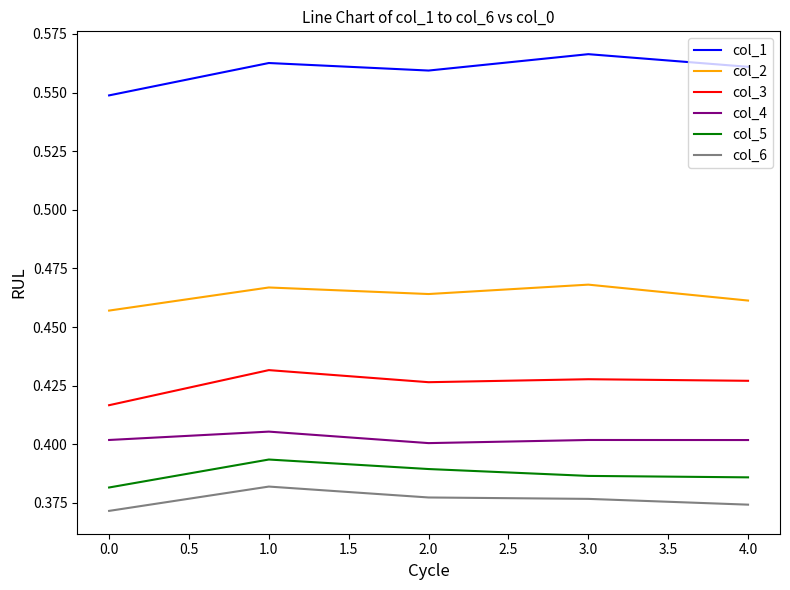

Between 0.0 and 3.0, which series saw the biggest shift?

col_1